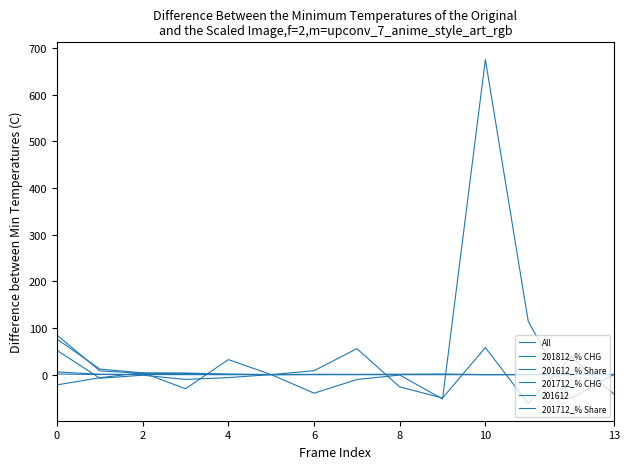

How many lines are shown in the chart?

6